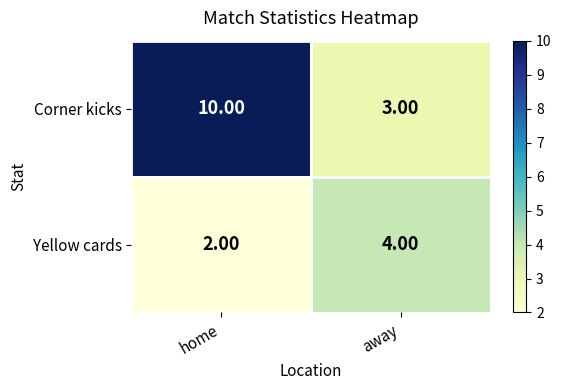

At which label is Yellow cards closest to 3?

home